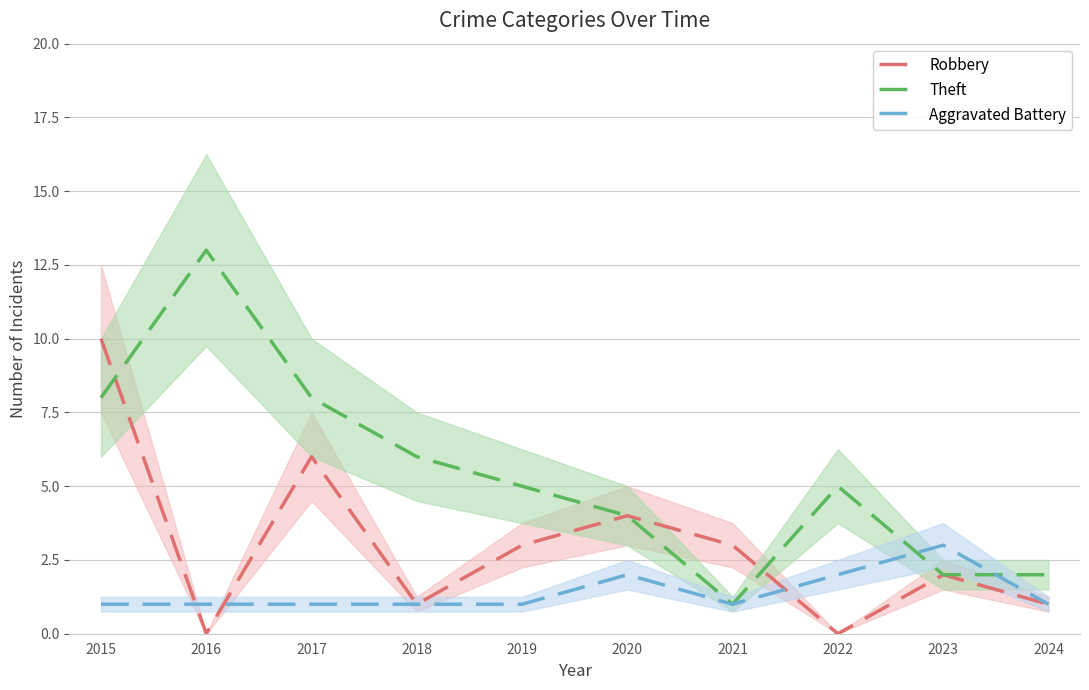

How many data points does each series have?

10